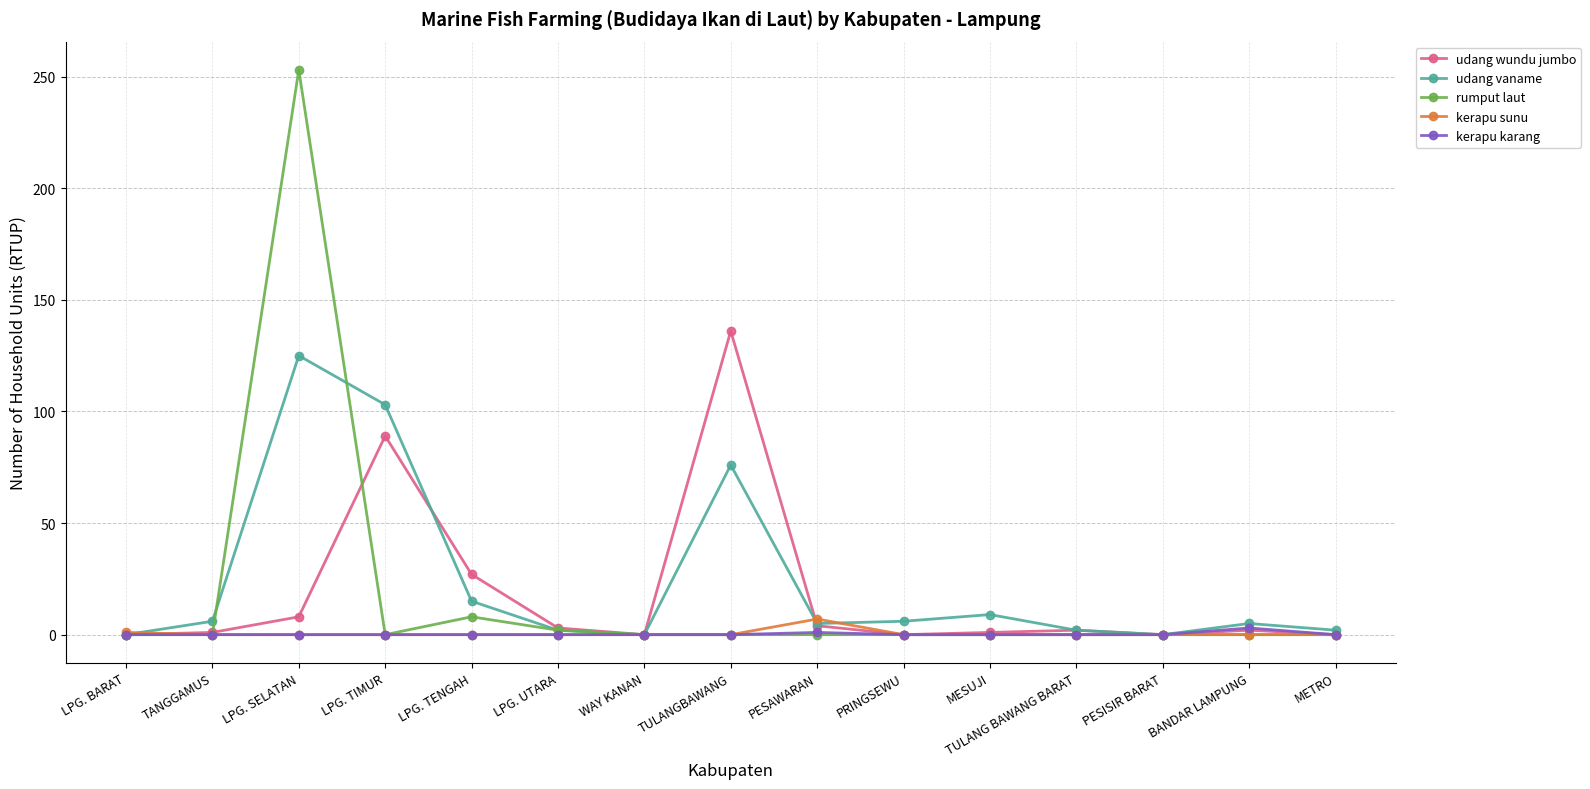

Which category has the highest value in the udang wundu jumbo series?

TULANGBAWANG